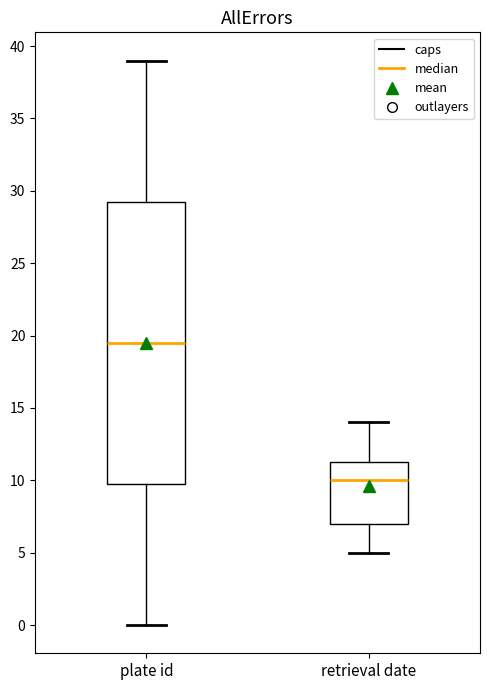

Reading left to right, transcribe this box plot: for each box, give where its median line is, the range the box spans, and where its two whiskers end, as read against the y-axis. The values are not printed on the chart, so give them approximately, as read against the axis.

plate id: median 19.5, box 10.0 to 29.5, whiskers 0.0 to 39.0
retrieval date: median 10.0, box 7.0 to 11.5, whiskers 5.0 to 14.0